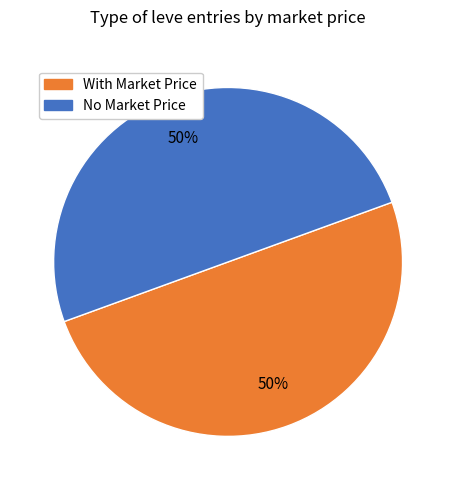

To the nearest percent, what is the average slice percentage?

50%